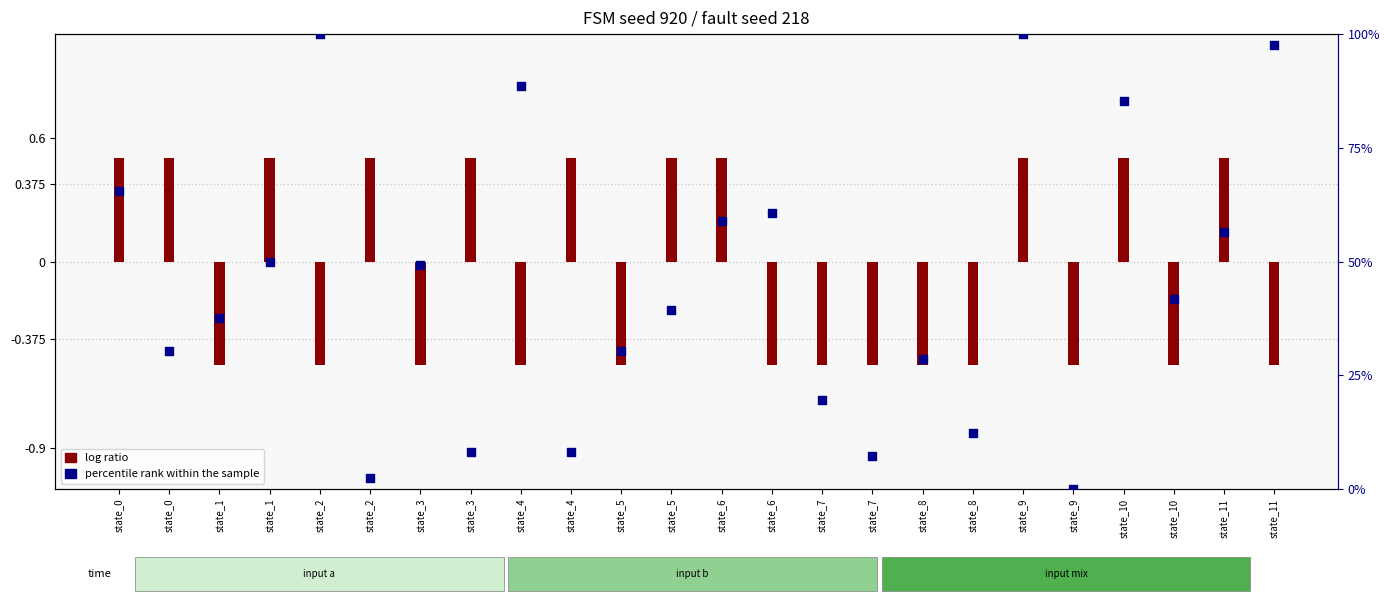

What are all the series names shown in the legend?

log ratio, percentile rank within the sample